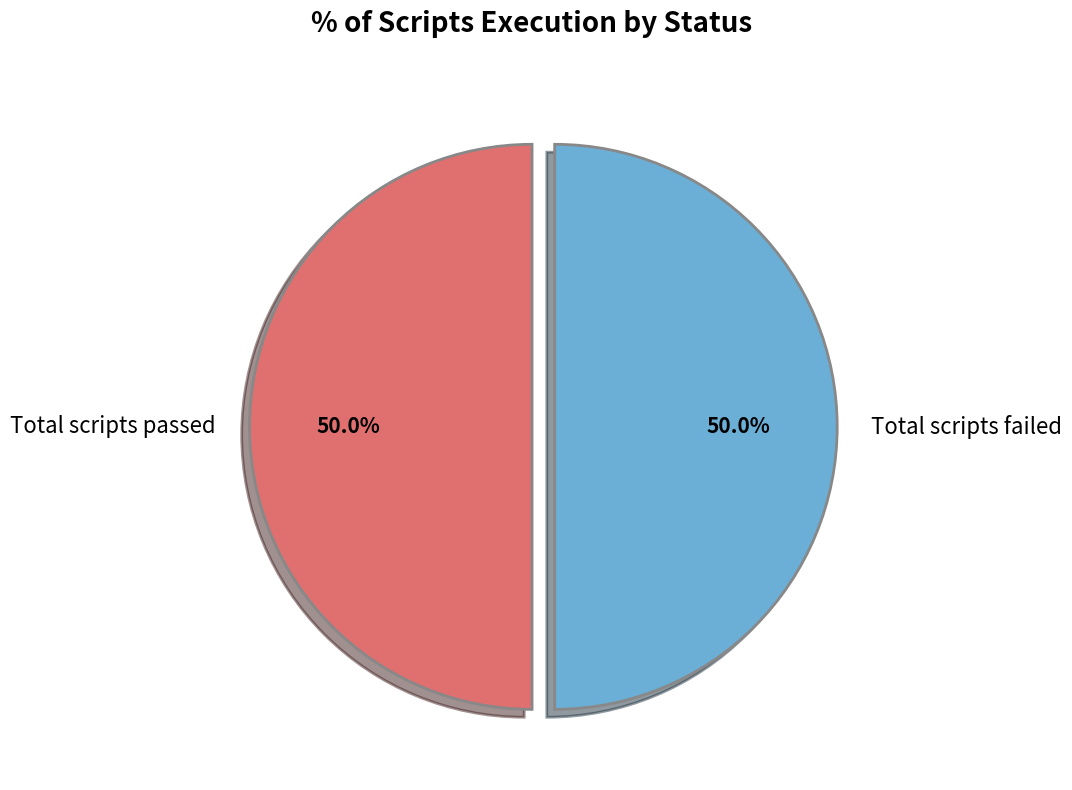

How many slices are in this pie chart?

2